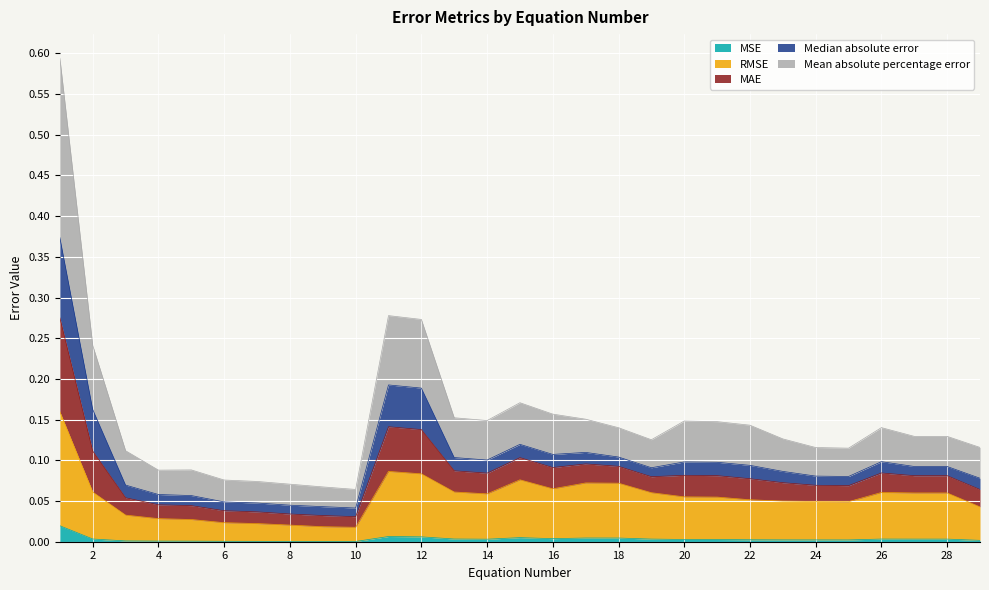

The value of MSE at 21 is 0.0. True or false?

False